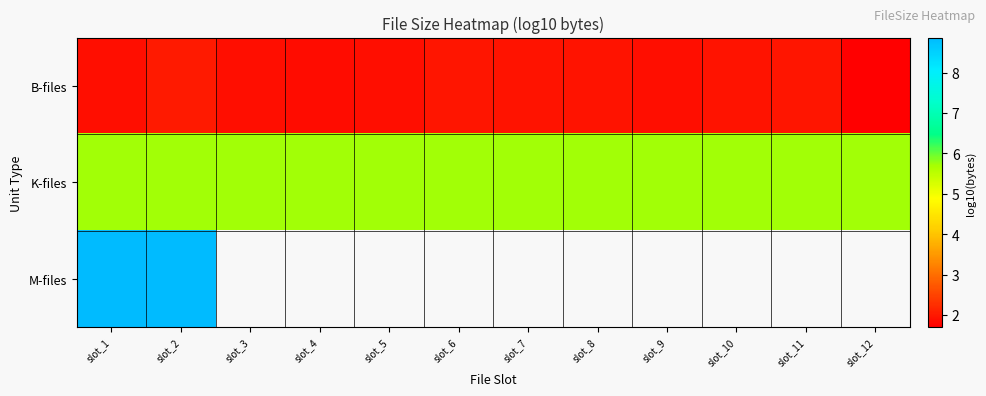

Rank the series by their average value, from lowest to highest.

B-files, K-files, M-files